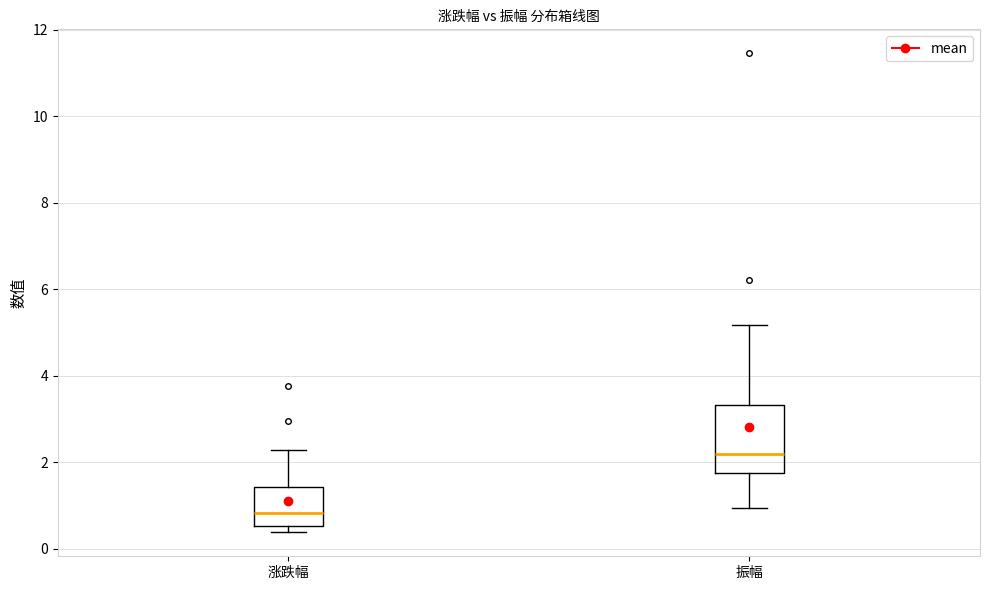

Which box is the tallest, from its lower edge to its upper edge?

振幅